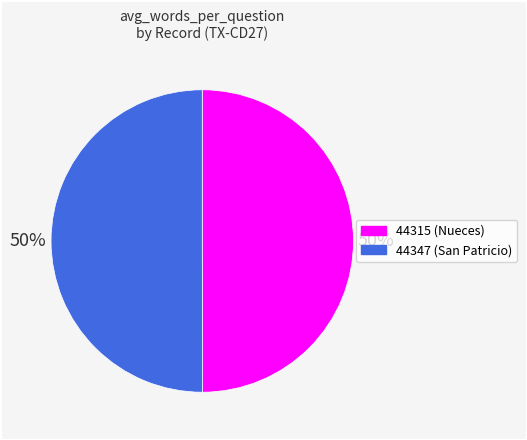

What is the ratio of the value at 44347 to the value at 44315?

1.0